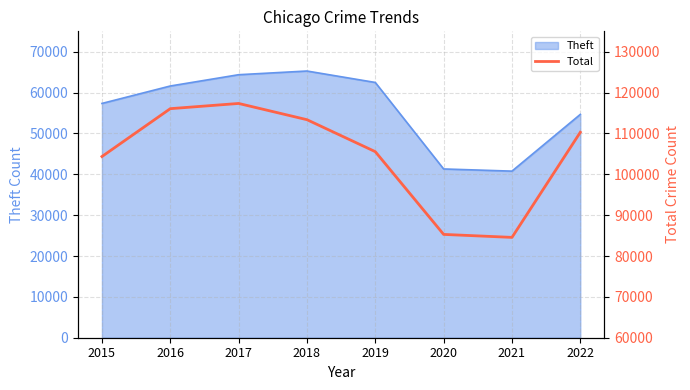

At which category does the chart reach its minimum across all series?

2021